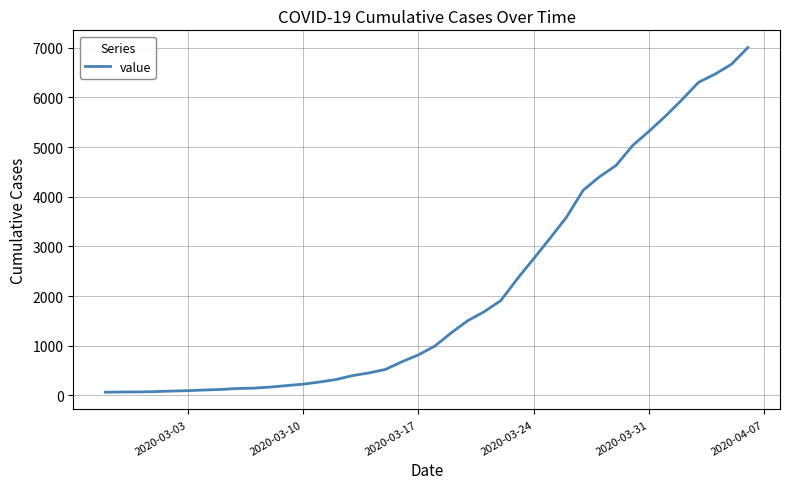

What is the greatest value displayed?

7004